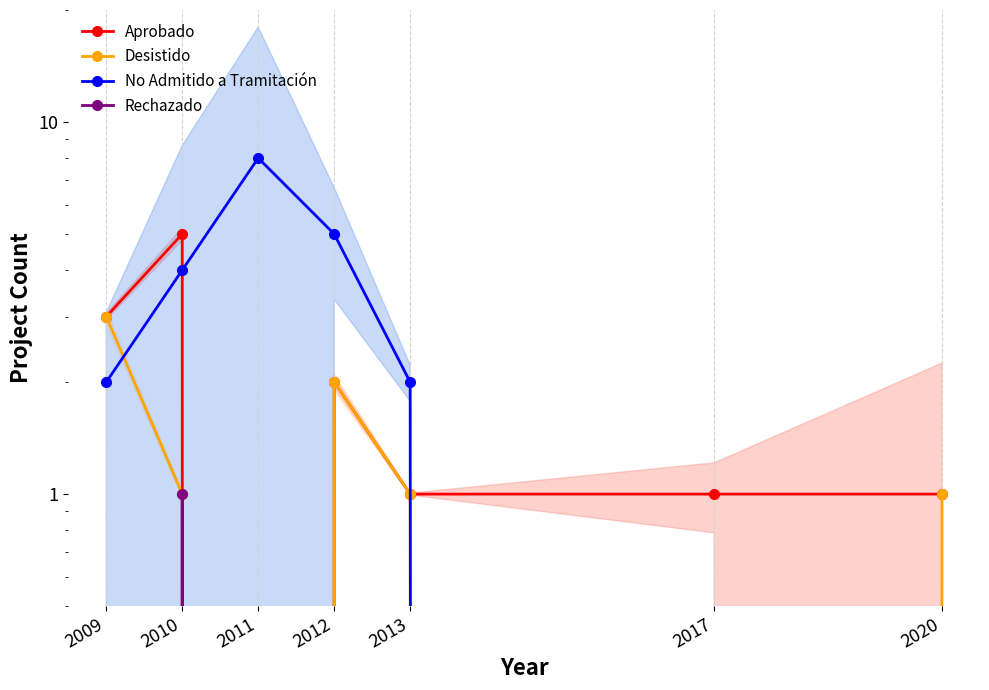

What is the difference between the maximum and second lowest values in the Aprobado series?

4